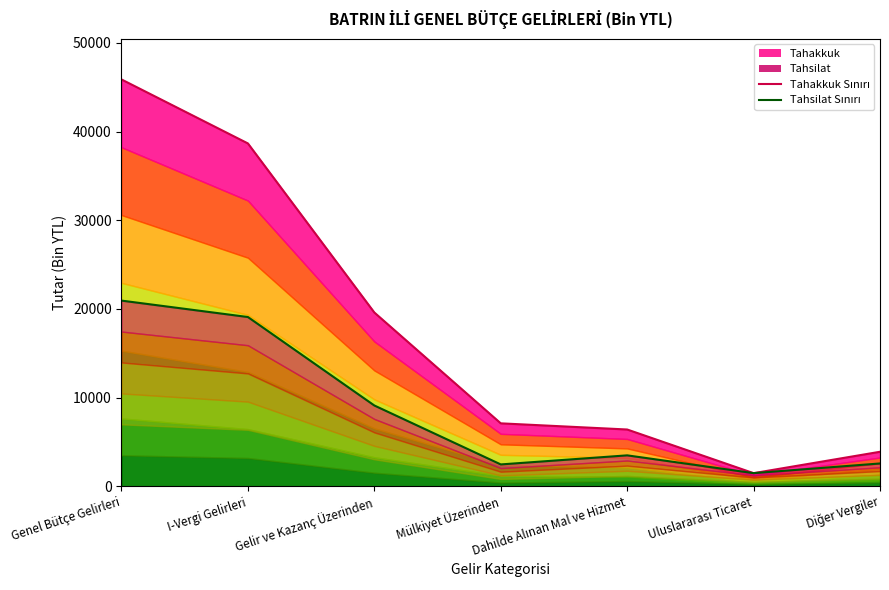

The value of Tahsilat (Toplam) at Genel Bütçe Gelirleri is 4667. True or false?

False